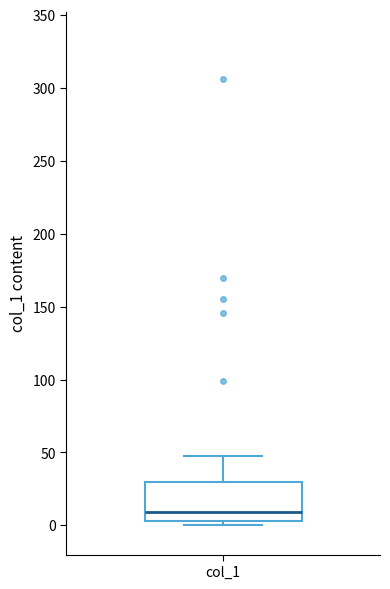

Transcribe this box plot: give where the median line is, the range the box spans, and where the two whiskers end, as read against the y-axis. The values are not printed on the chart, so give them approximately, as read against the axis.

median 10, box 5 to 30, whiskers 0 to 50